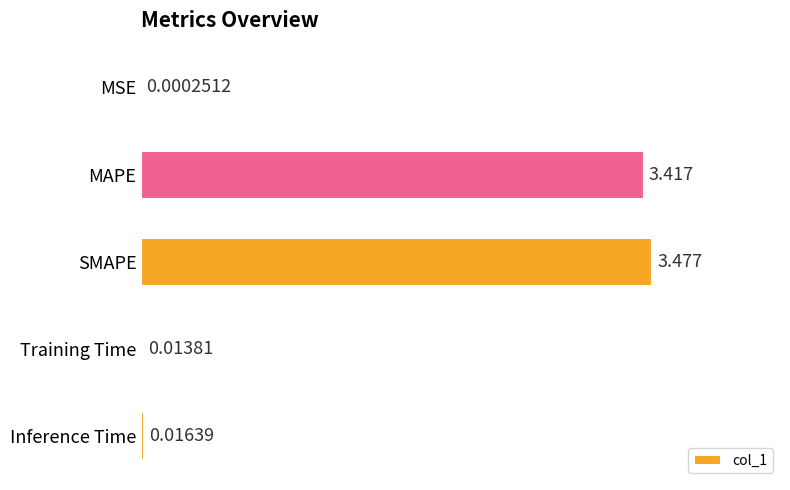

Where is the data nearest to the value 1?

Inference Time